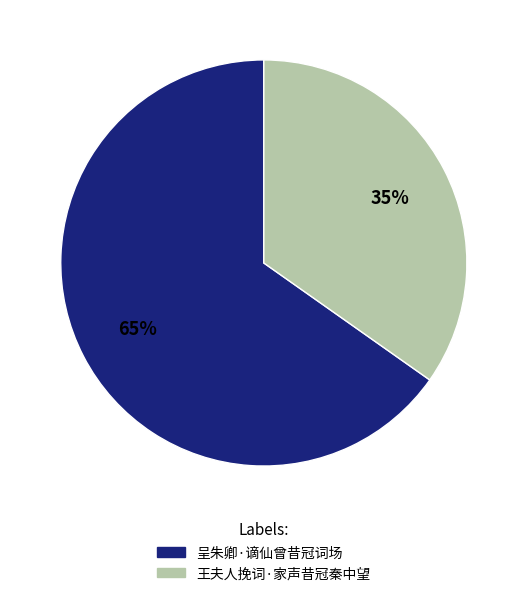

To the nearest percent, what percentage of the pie is 呈朱卿·谪仙曾昔冠词场?

65%